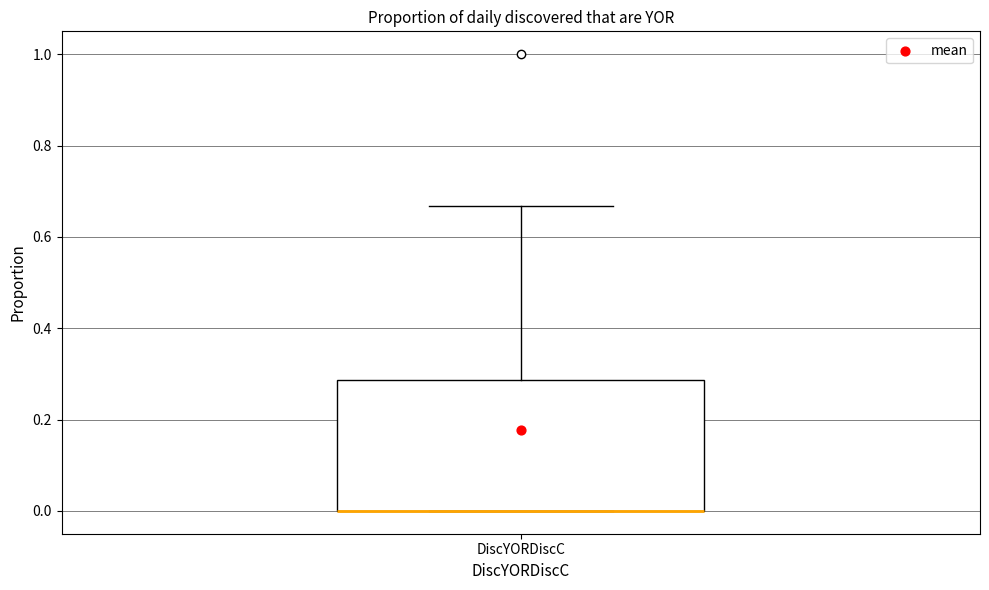

Transcribe this box plot: give where the median line is, the range the box spans, and where the two whiskers end, as read against the y-axis. The values are not printed on the chart, so give them approximately, as read against the axis.

median 0.00 (drawn on the box's lower edge), box 0.00 to 0.28, whiskers 0.00 to 0.66